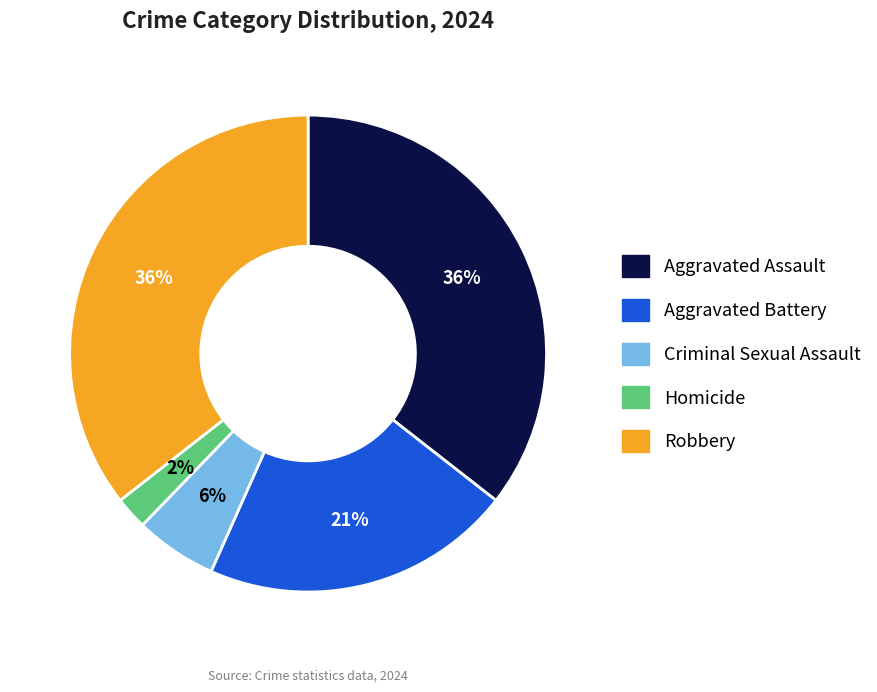

Combined, do Robbery and Aggravated Battery account for over 50%?

Yes